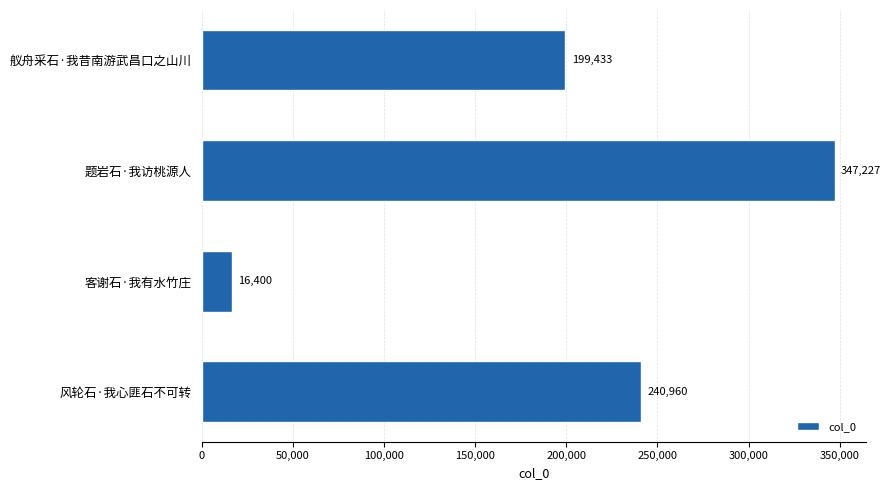

What is the sum of all values?

804020